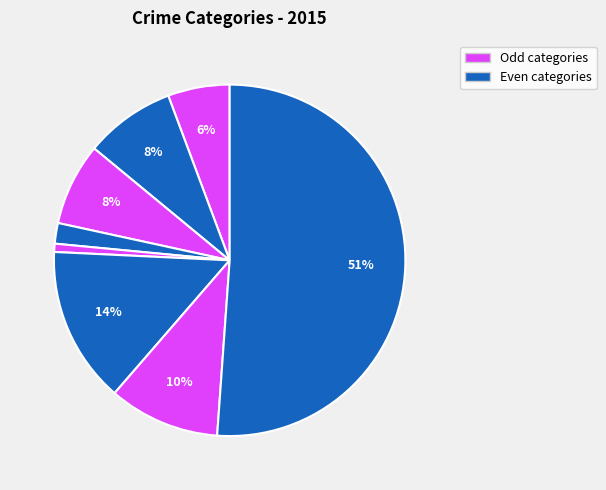

How many segments does this pie chart have?

8